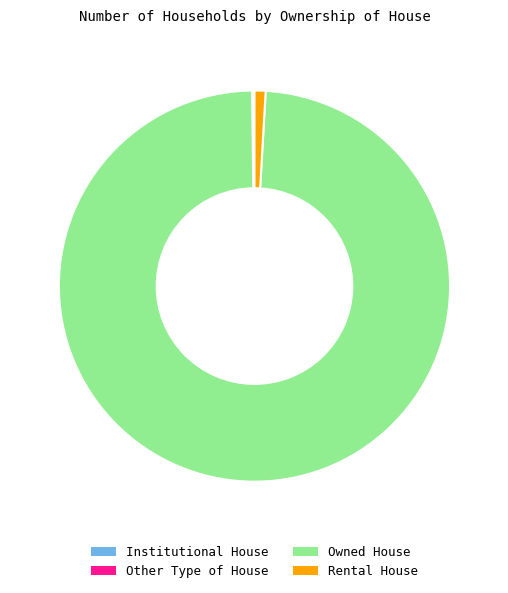

Which slice is the largest?

Owned House